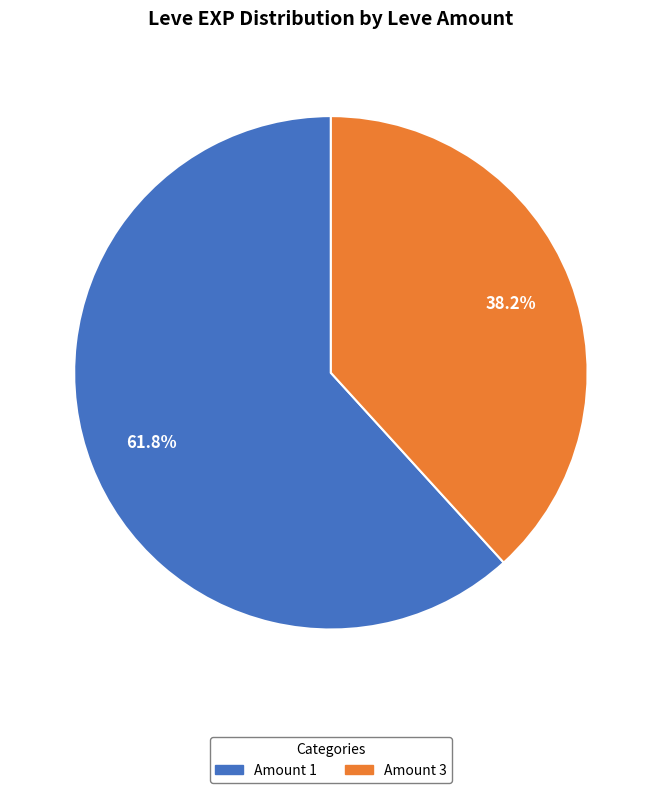

Which has a higher value, Amount 3 or Amount 1?

Amount 1